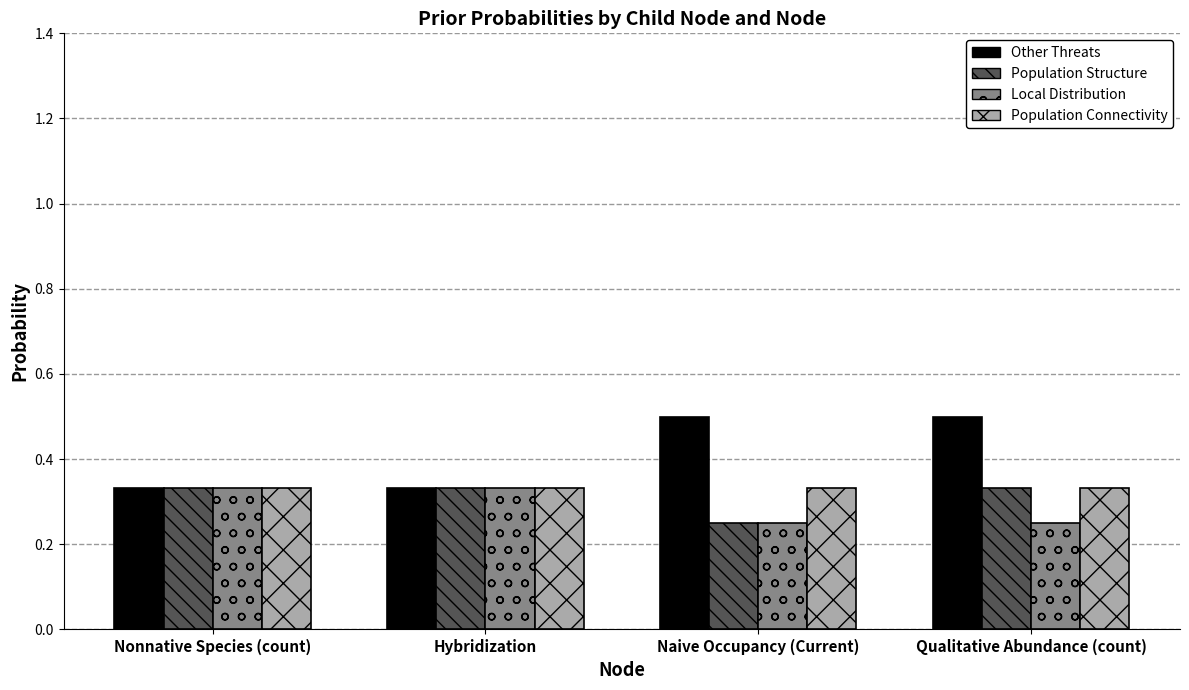

Count the Local Distribution values in the range 0 to 1.

4